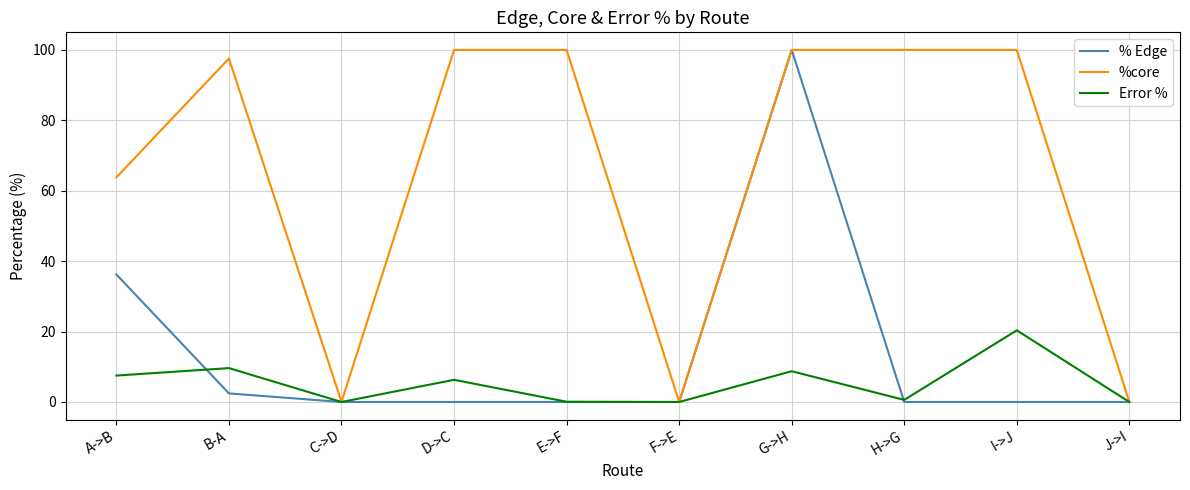

At which label is %core closest to 50?

A->B